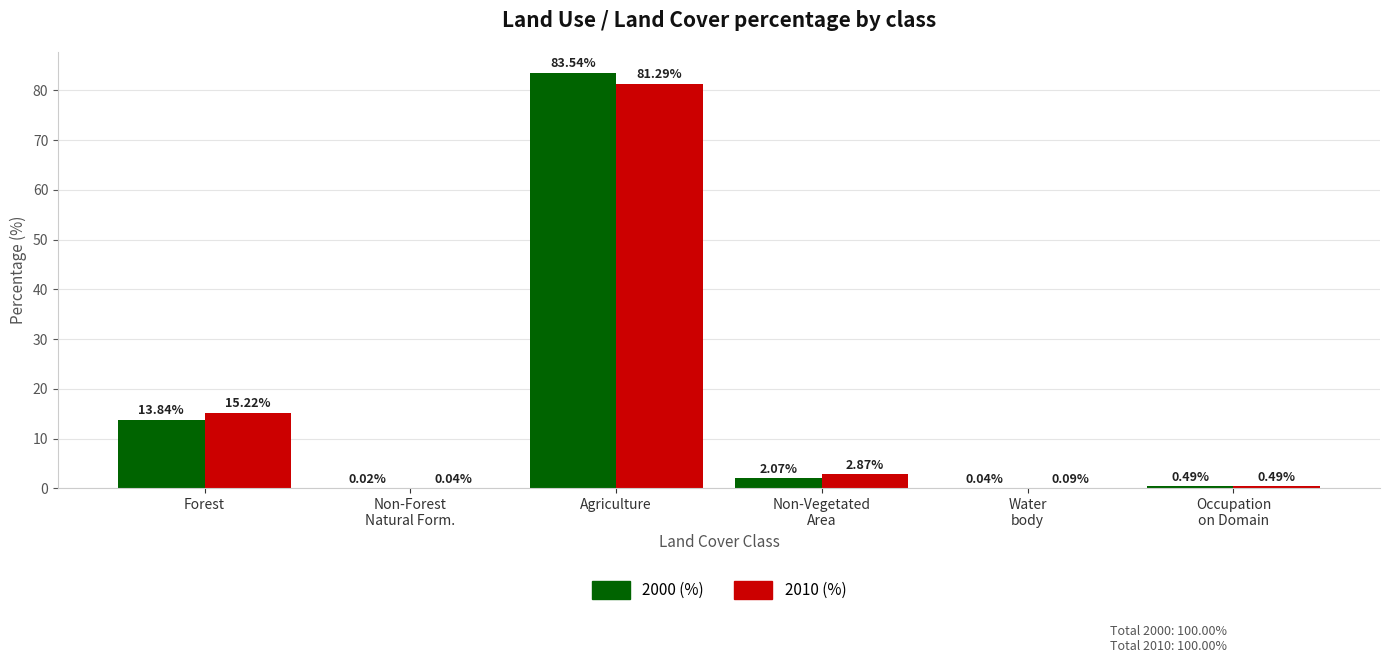

At which label does 2000 (%) reach its peak?

Agriculture